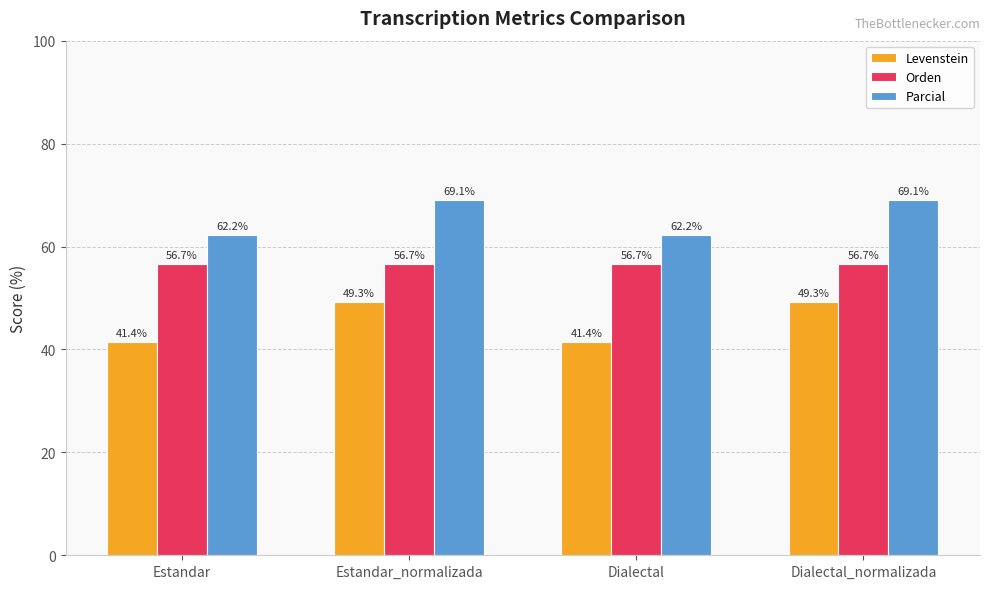

What is the value of the Parcial bar at the 3rd from the left?

62.2